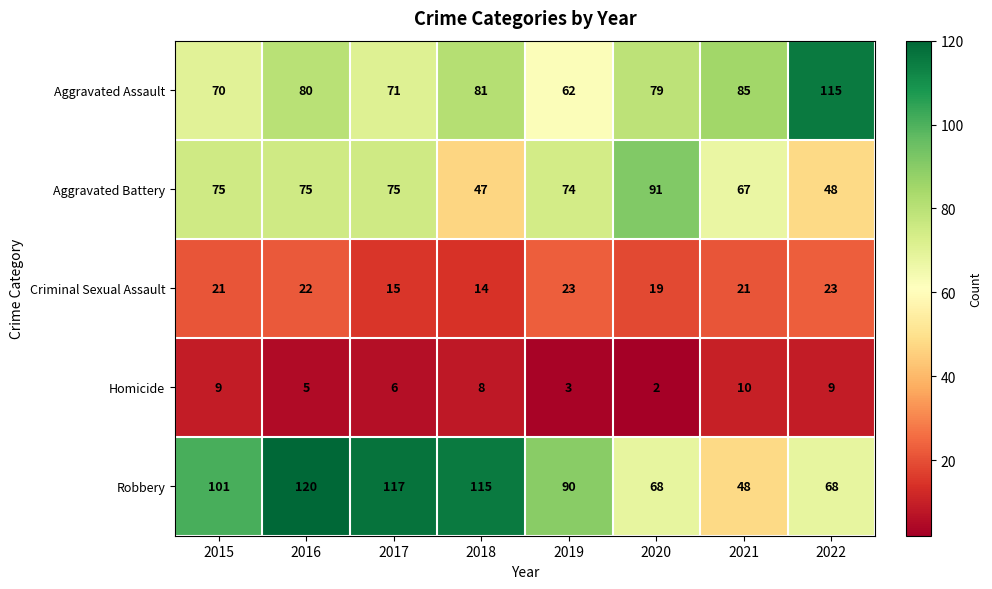

What is the difference between the Aggravated Battery values at 2020 and 2021?

24